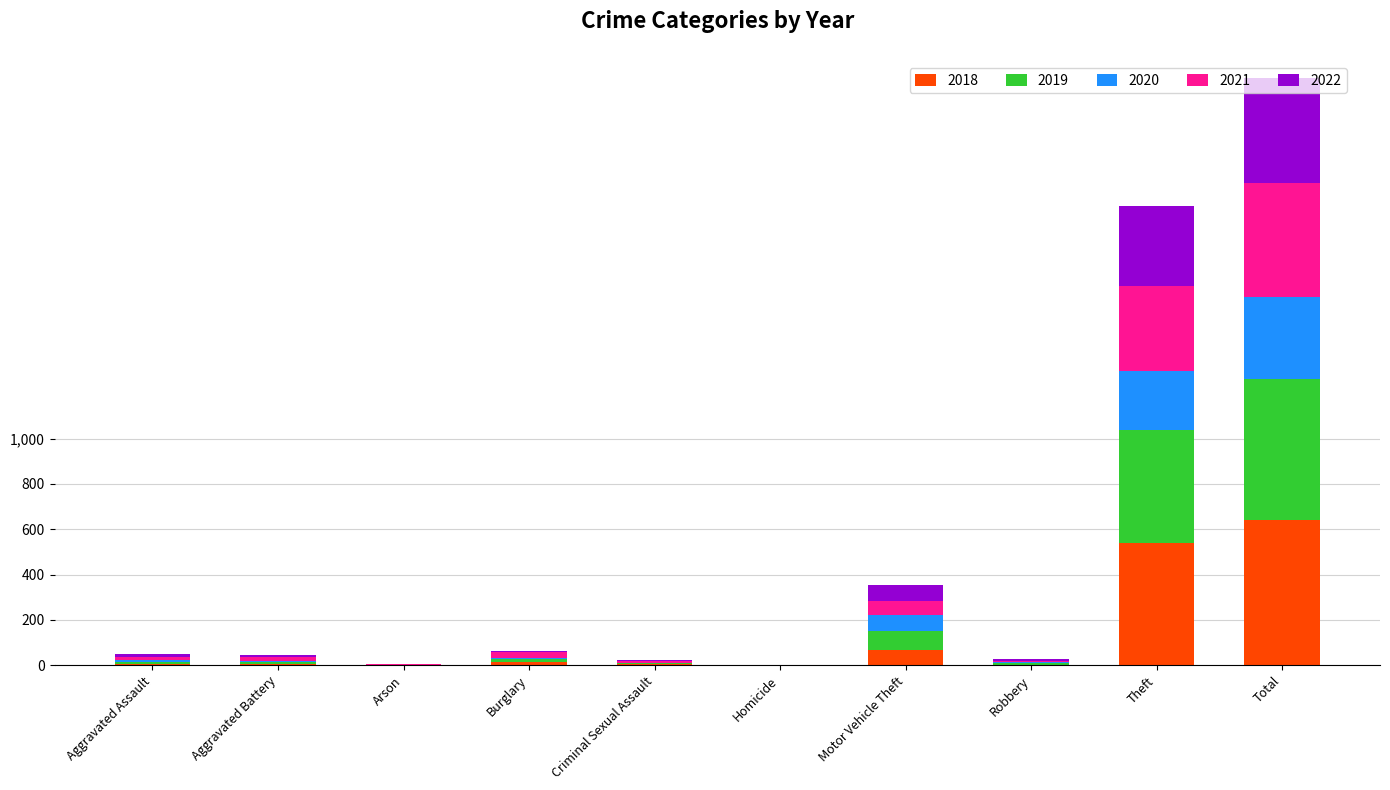

What is the maximum value for 2018?

639